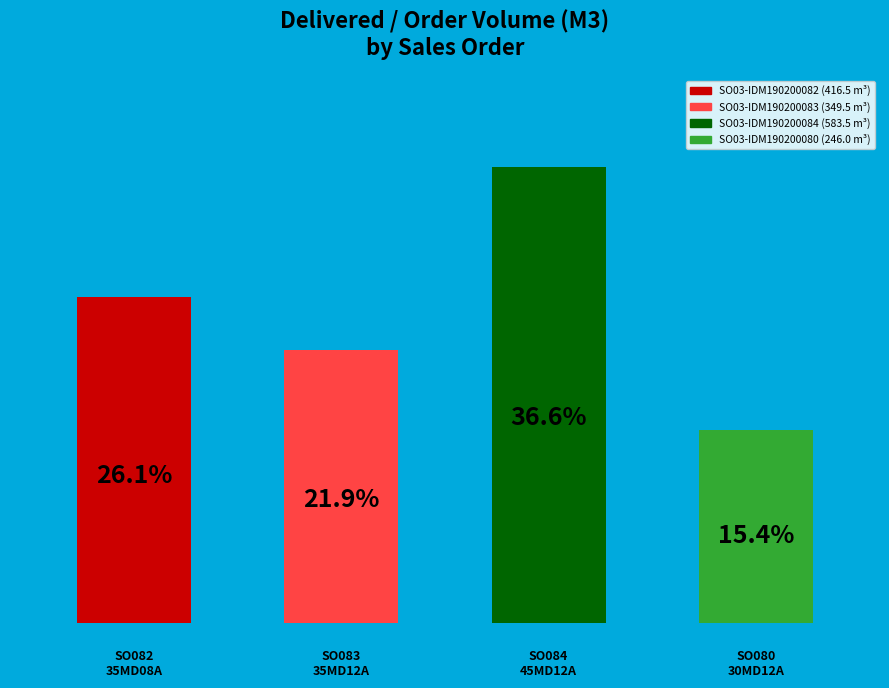

What is the change in value from SO03-IDM190200082 to SO03-IDM190200084?

+167.0